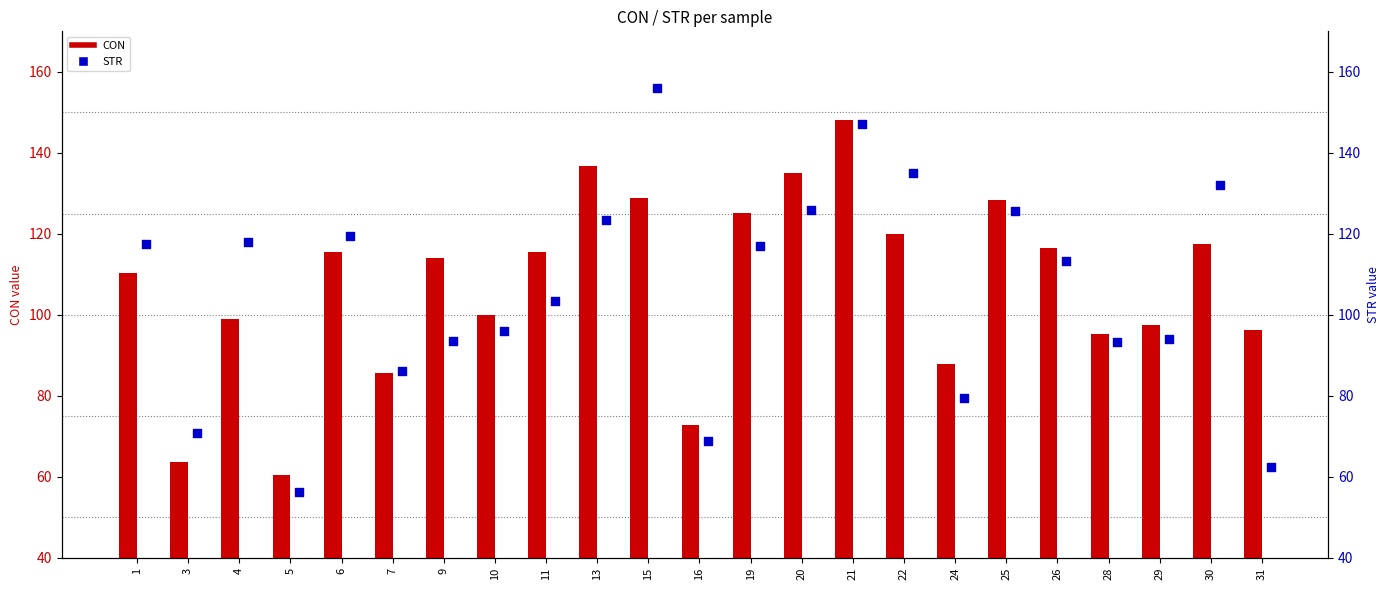

Which series reaches the minimum Y coordinate?

STR